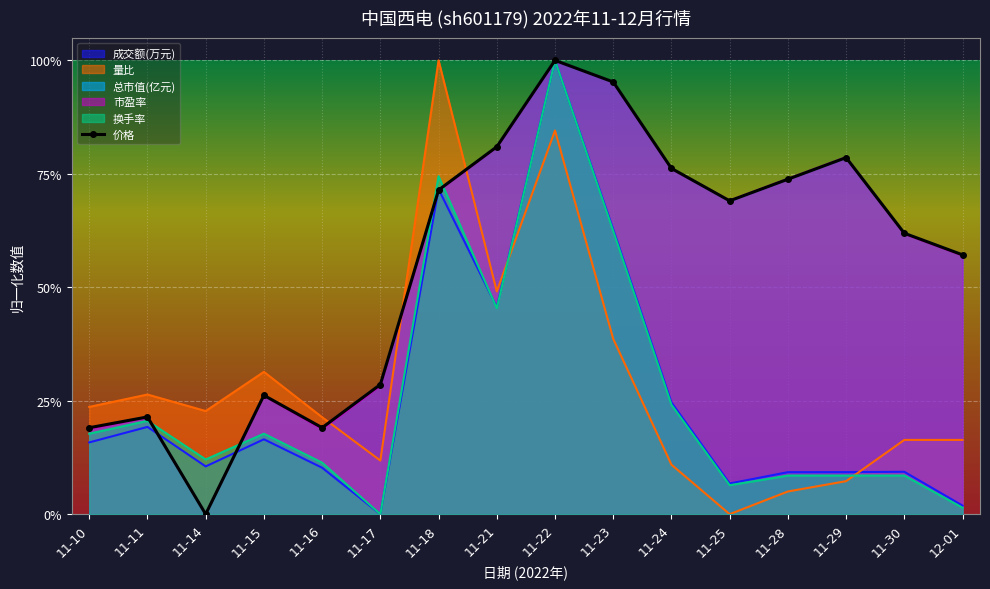

Rank the categories by value from highest to lowest.

11-22, 11-23, 11-21, 11-29, 11-24, 11-28, 11-18, 11-25, 11-30, 12-01, 11-17, 11-15, 11-11, 11-10, 11-16, 11-14